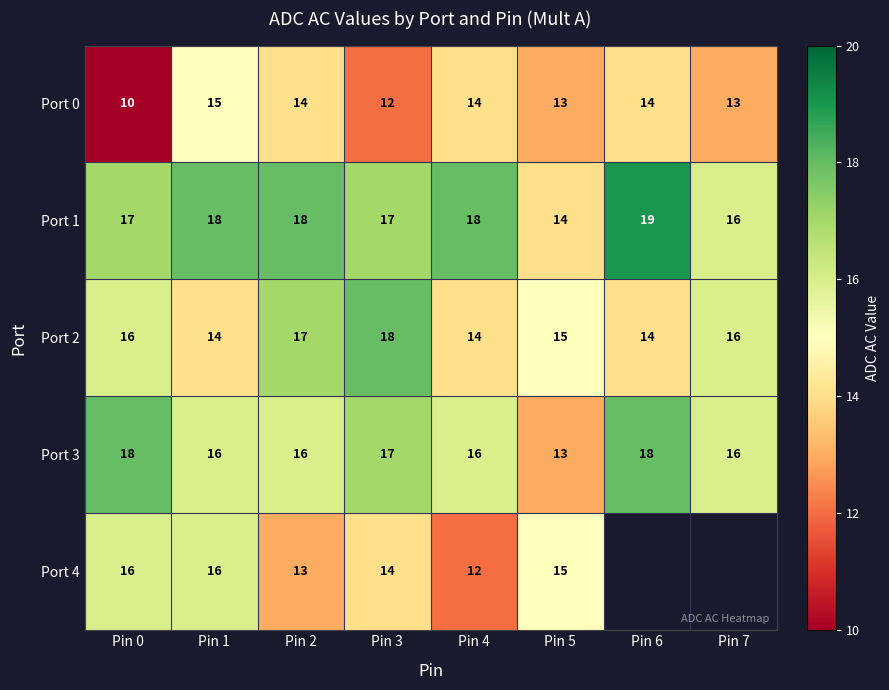

Where is Port 1 nearest to the value 16?

Pin 7